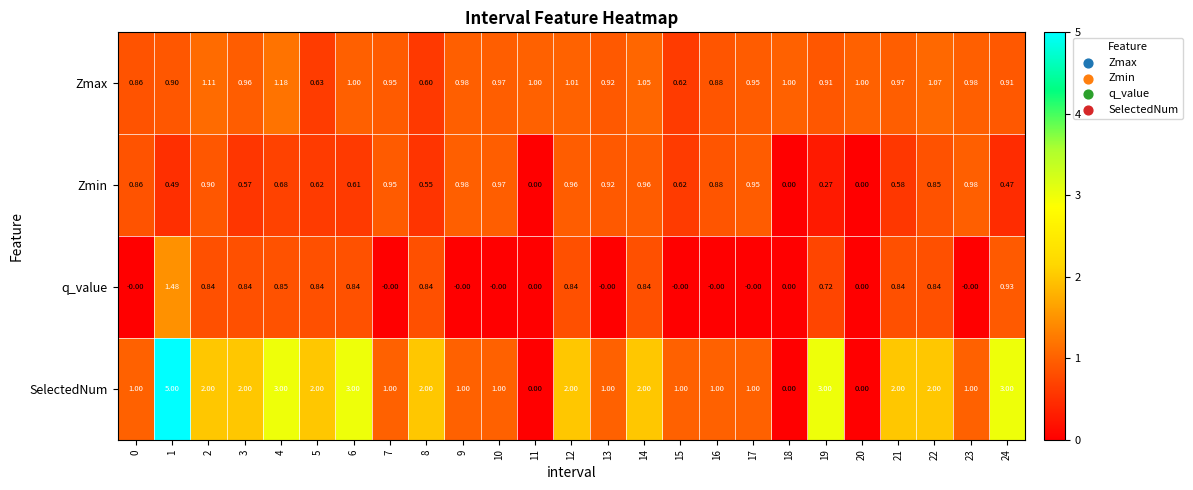

How many values in SelectedNum are above zero?

22